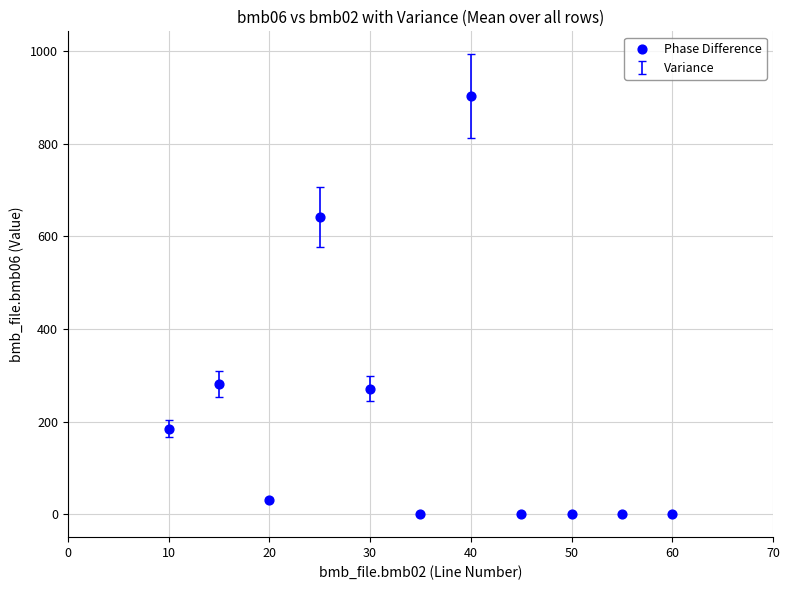

What is the range of Y values (max minus min)?

903.0